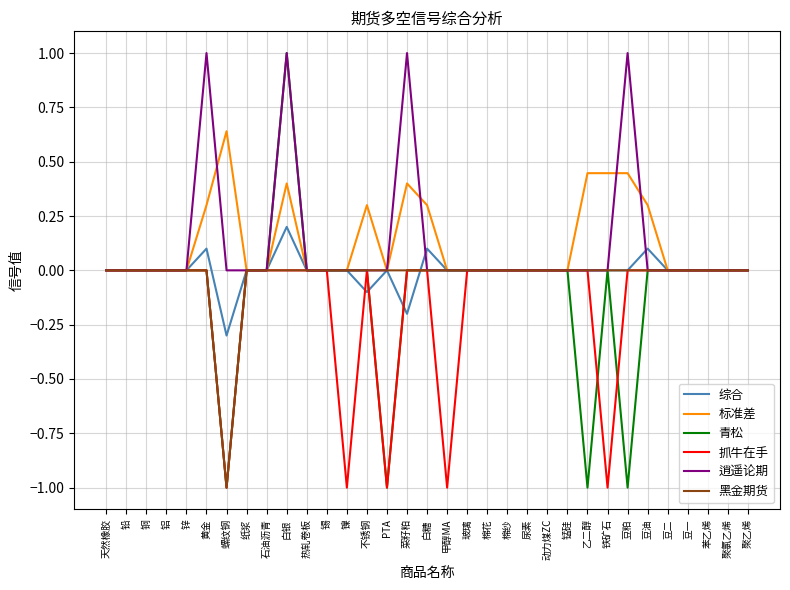

At which category is the sum across all series the highest?

白银